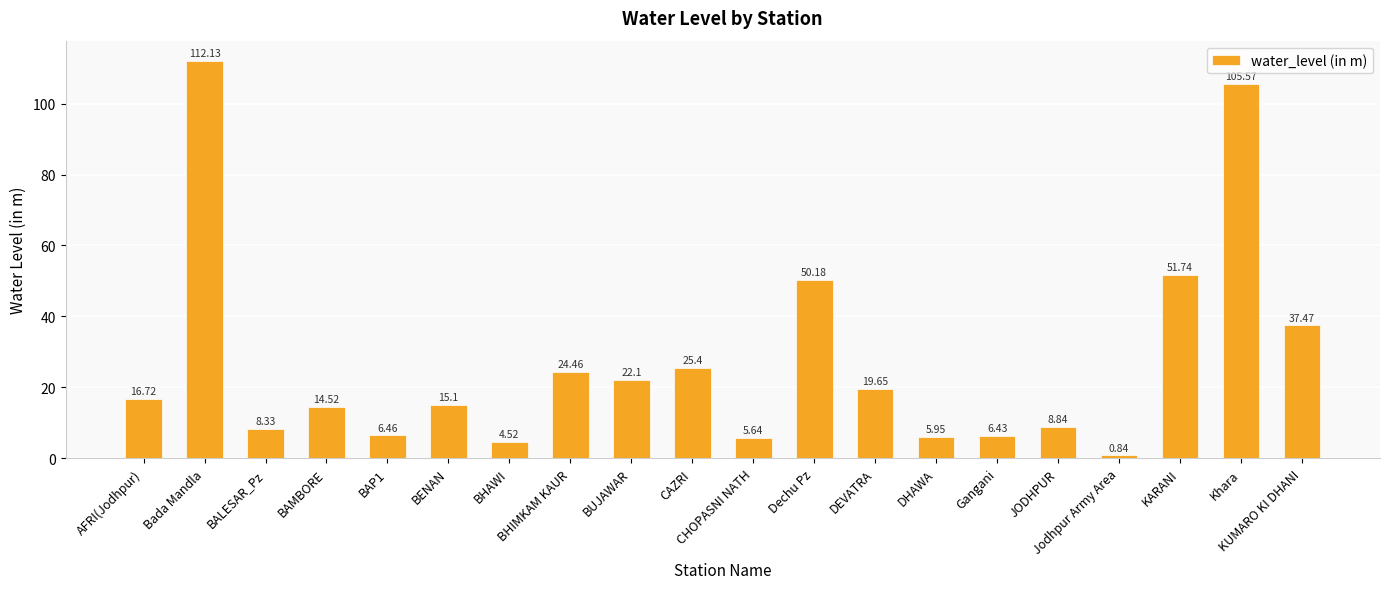

Is it true that the value at KARANI is 51.7?

True